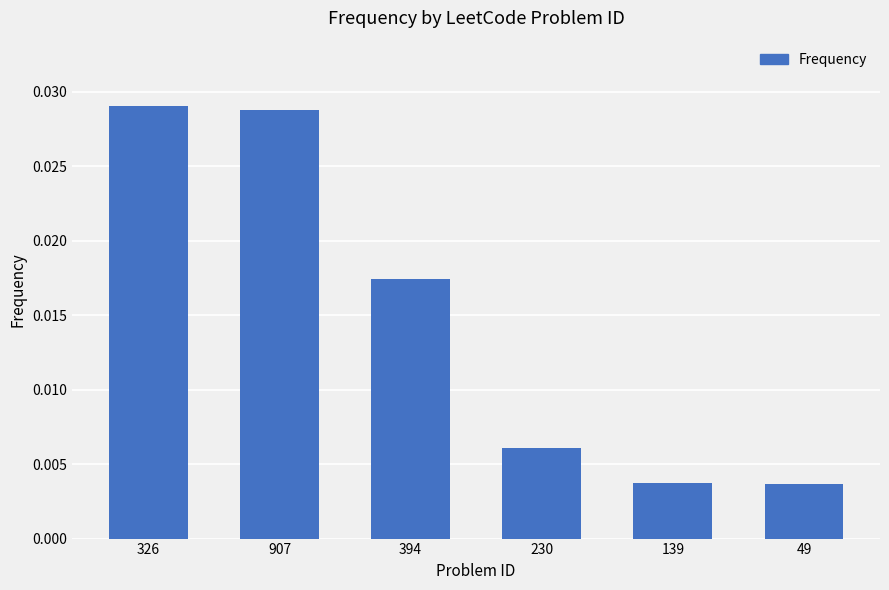

Which has a higher value, 230 or 907?

907